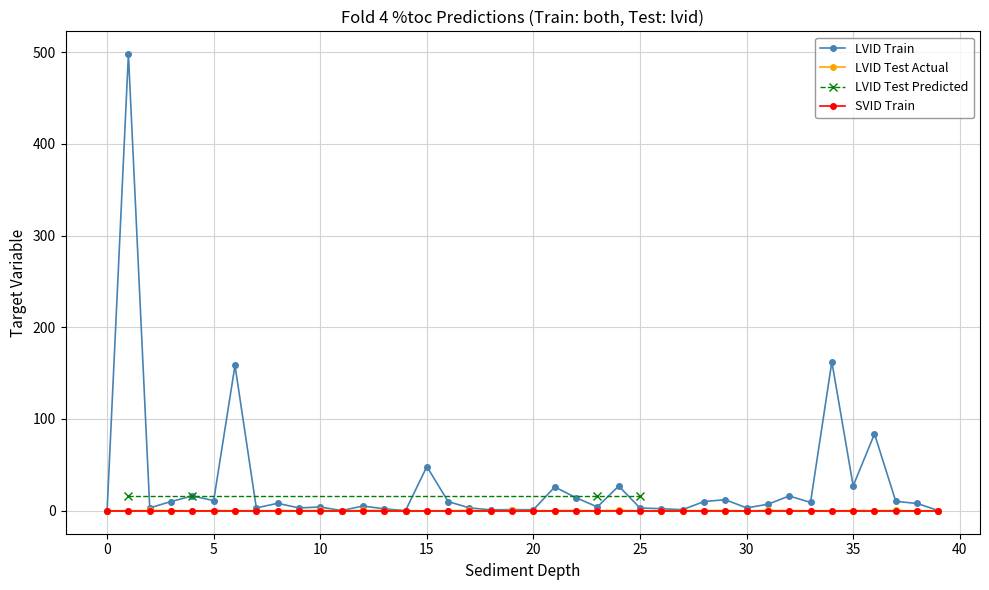

Is it true that LVID Train equals 48.0 at 15?

True